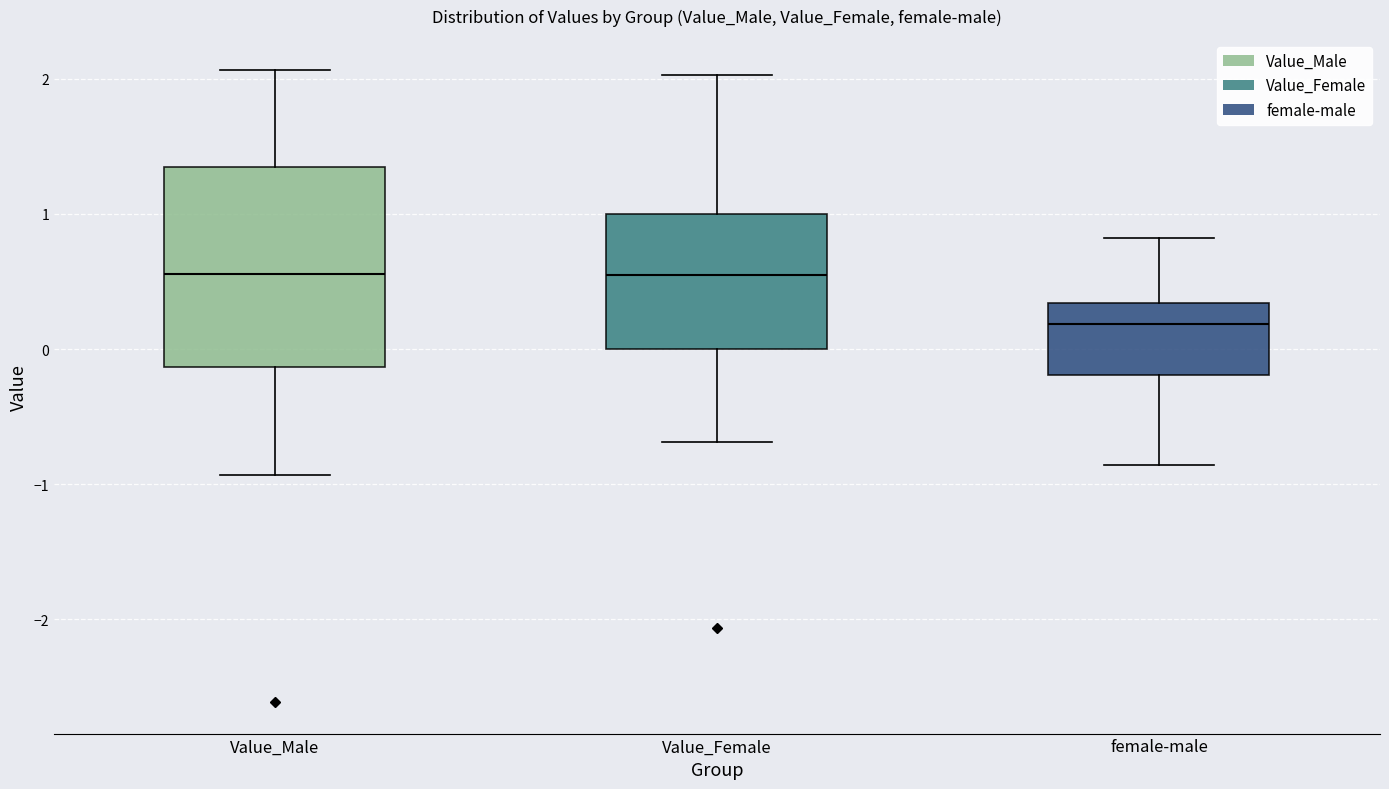

Reading left to right, read every box against the y-axis: the position of its median line, the range the box covers, and the ends of its whiskers. The values are not printed on the chart, so give them approximately, as read against the axis.

Value_Male: median 0.6, box -0.1 to 1.3, whiskers -0.9 to 2.1
Value_Female: median 0.5, box 0.0 to 1.0, whiskers -0.7 to 2.0
female-male: median 0.2, box -0.2 to 0.3, whiskers -0.9 to 0.8